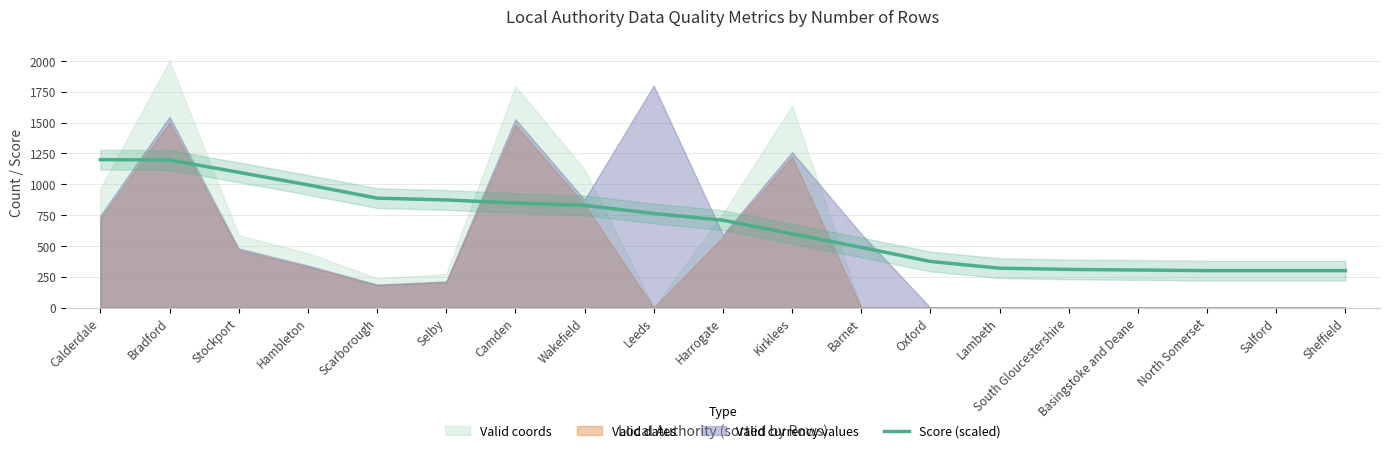

What is the ratio of the value at Oxford to the value at Salford?

1.2